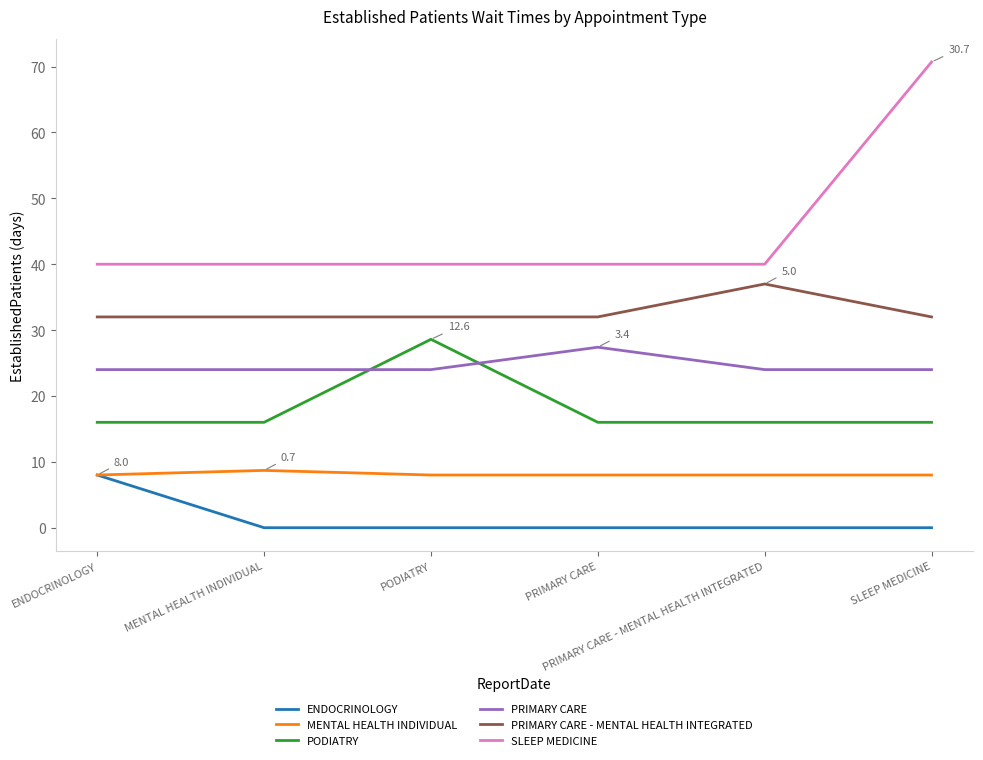

Between MENTAL HEALTH INDIVIDUAL and PRIMARY CARE - MENTAL HEALTH INTEGRATED, which series saw the biggest shift?

PRIMARY CARE - MENTAL HEALTH INTEGRATED